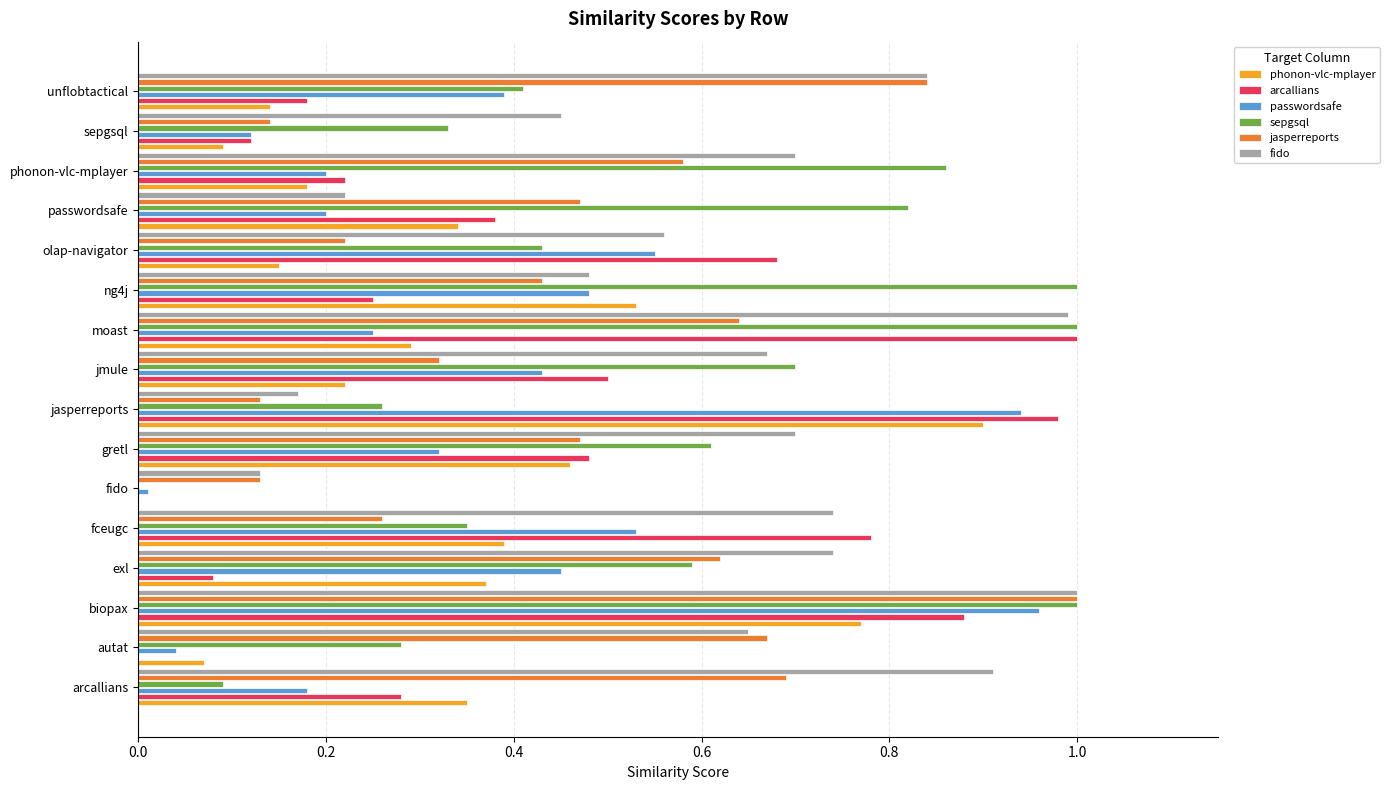

The jasperreports series shows 0.0 at jasperreports. True or false?

False